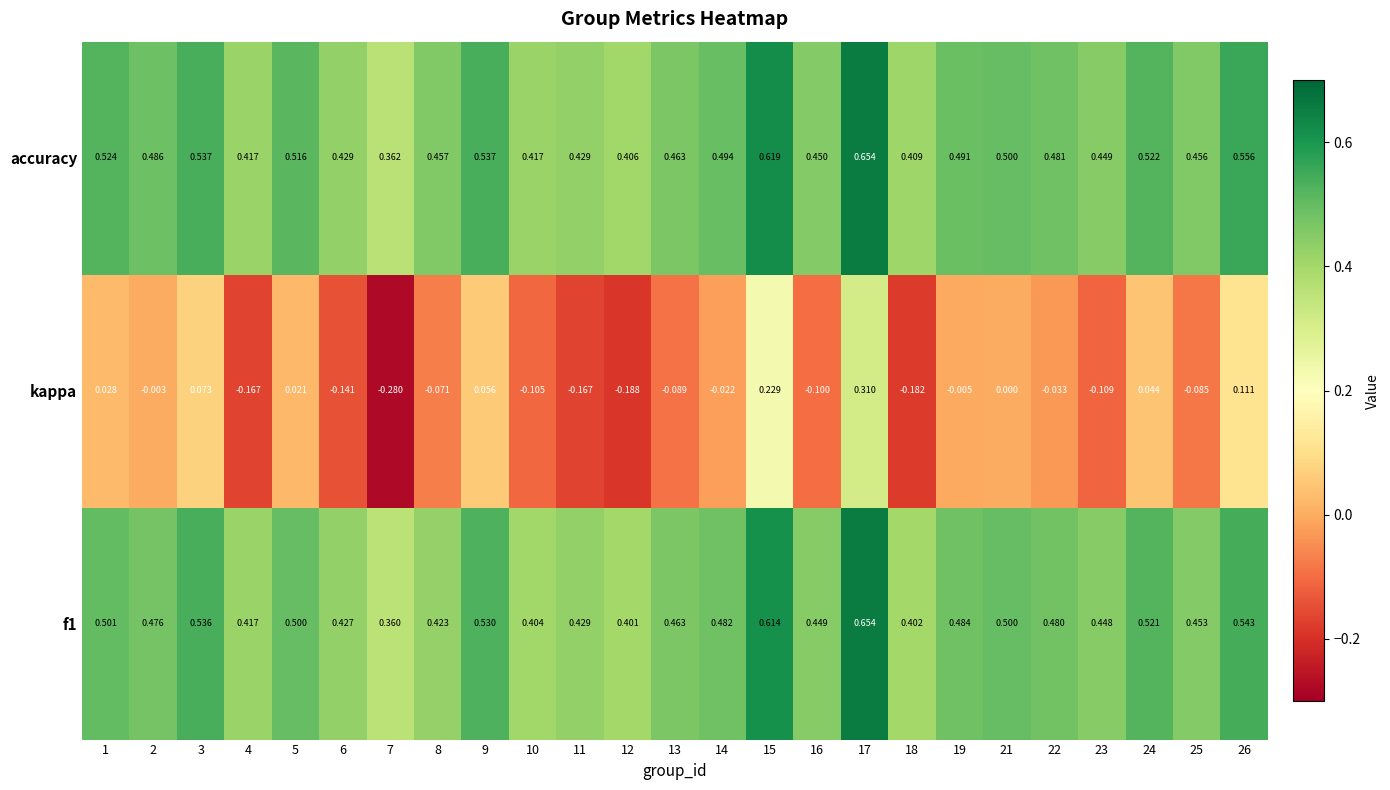

Which series has the largest range (max minus min)?

kappa